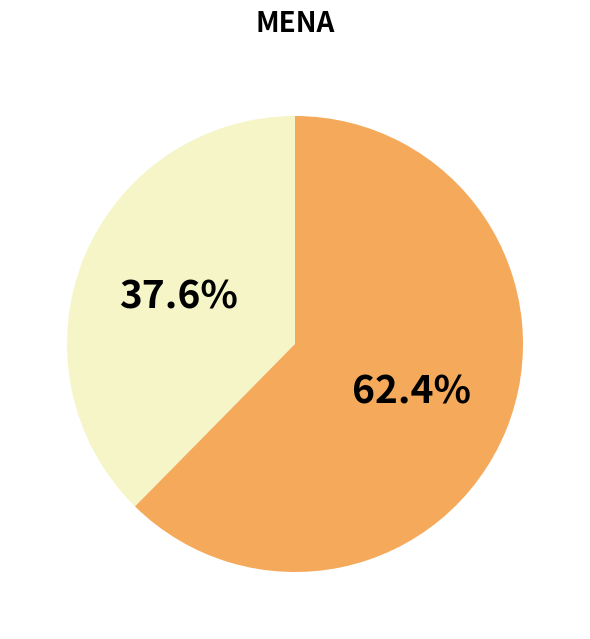

Is there a majority slice in this chart?

Yes